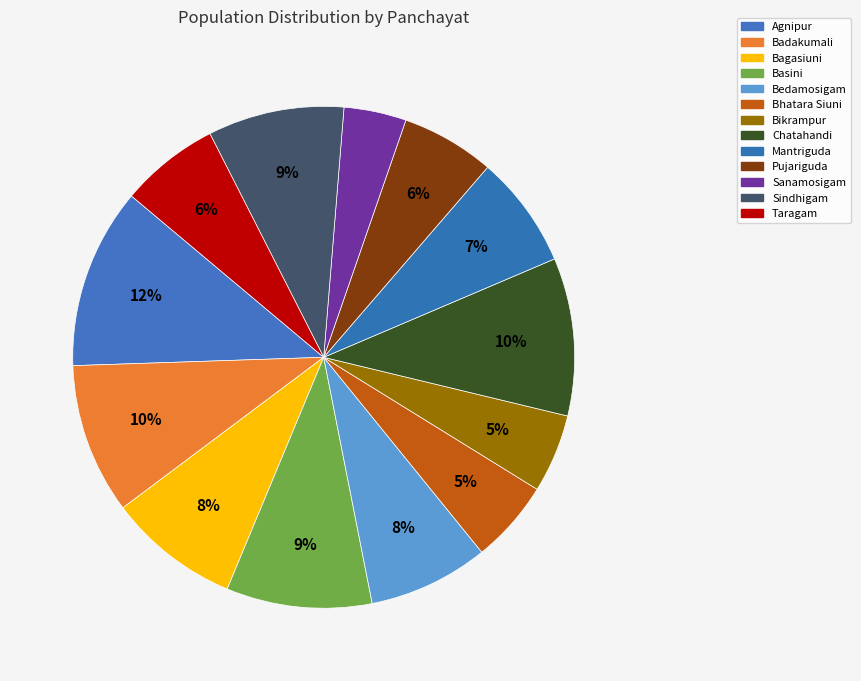

How many slices are in this pie chart?

13